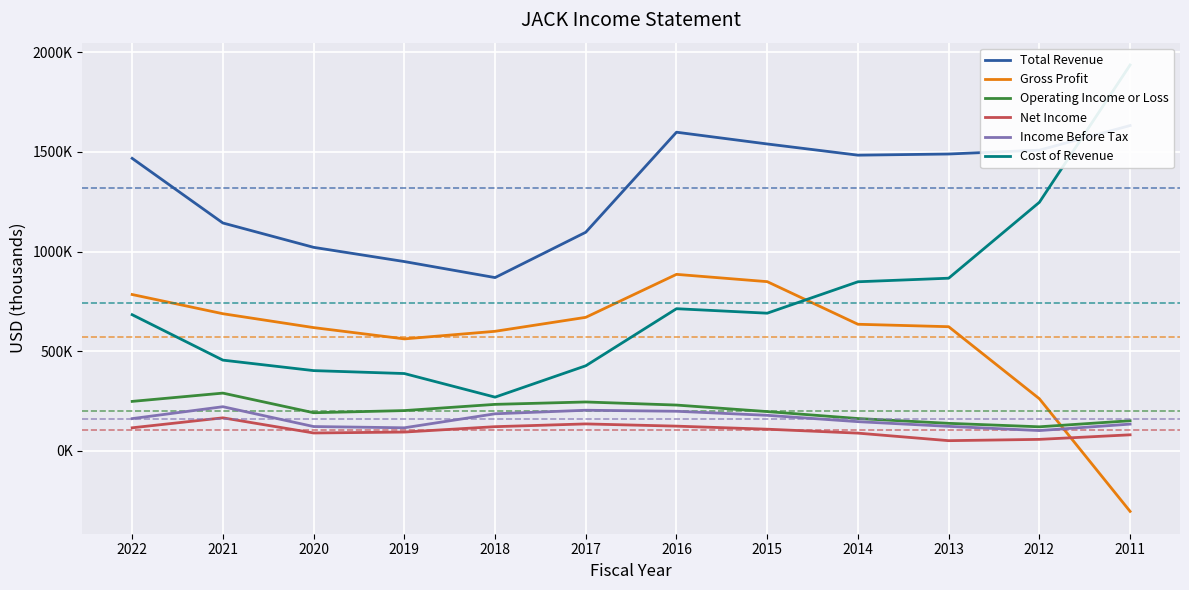

Which series changed the most between 2019 and 2013?

Total Revenue